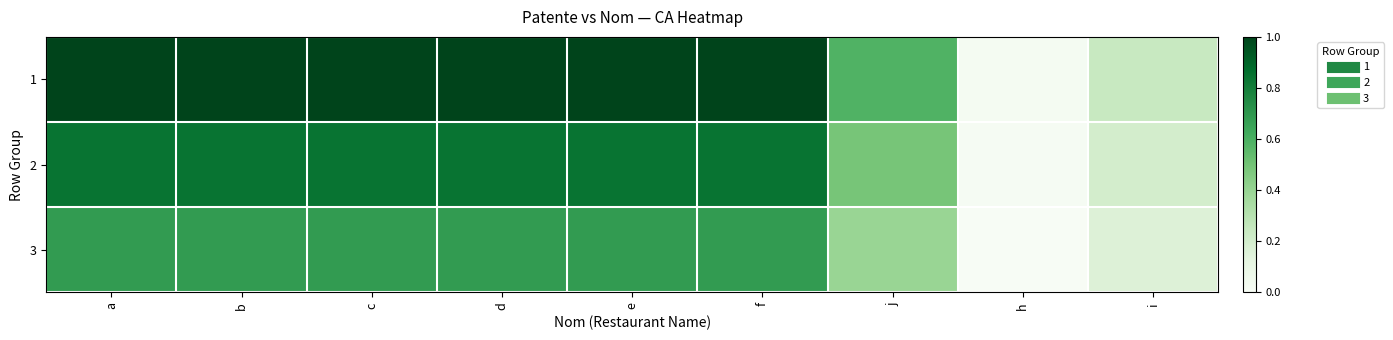

Rank the series by their average value, from lowest to highest.

3, 2, 1